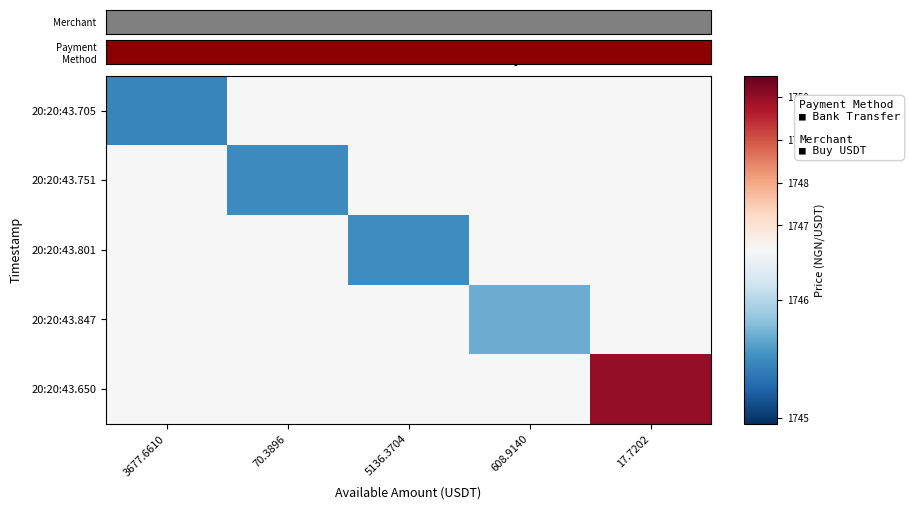

What is the total value across all series at 3677.6610?

6985.7